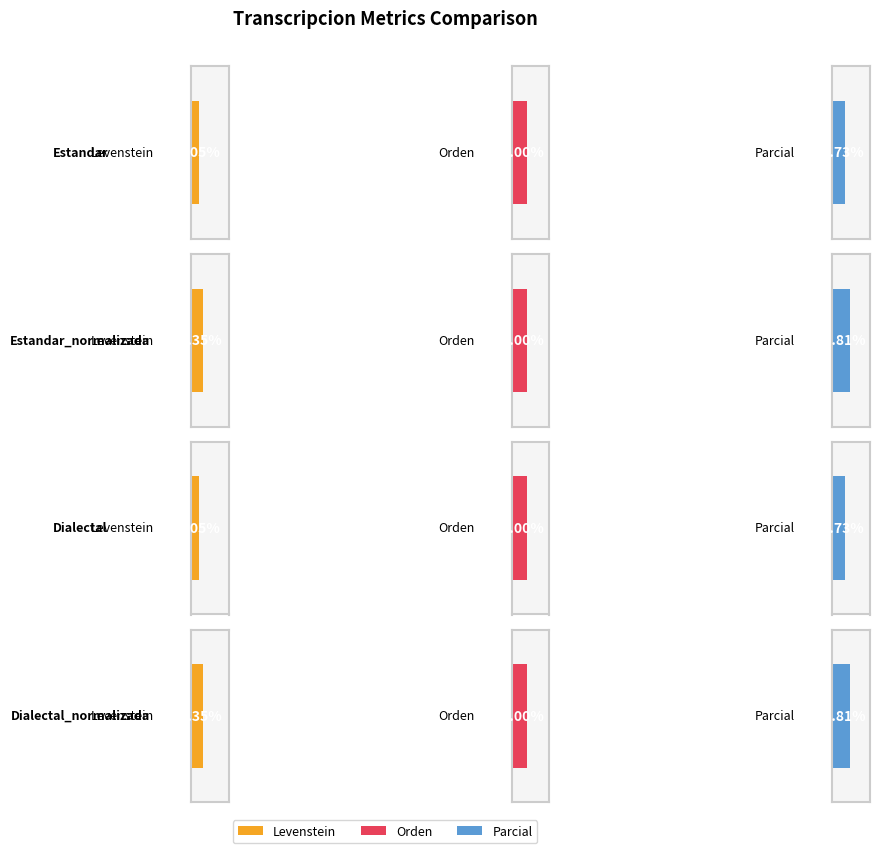

Is the value of Levenstein at Estandar_normalizada greater than the value of Parcial at Estandar?

No